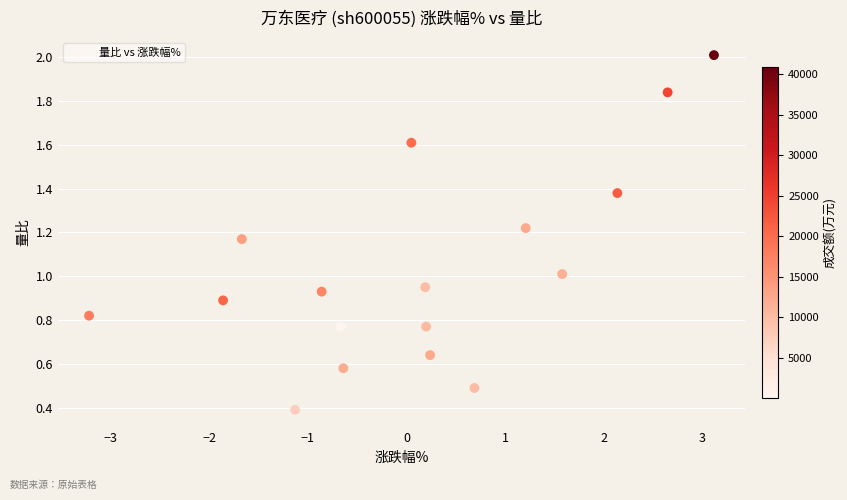

What is the range of X values (max minus min)?

6.3